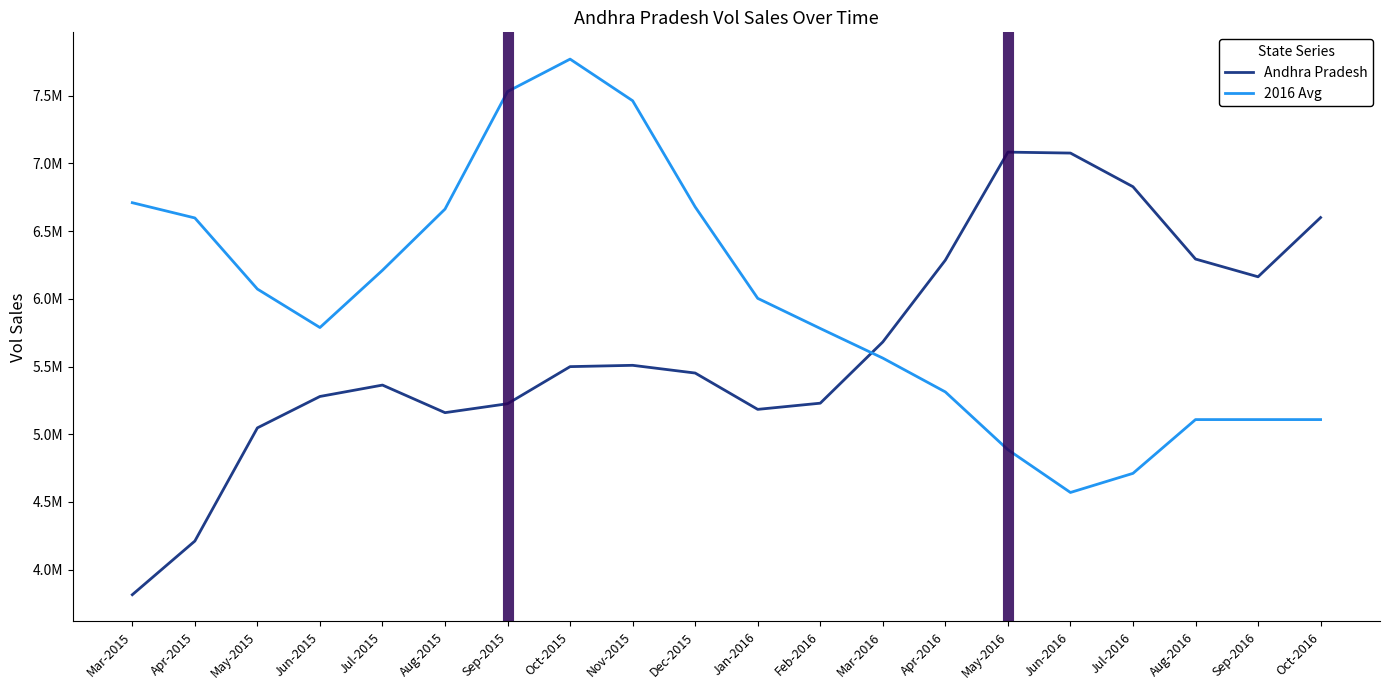

At Jul-2015, list the series in order from smallest to largest.

Andhra Pradesh, 2016 Avg